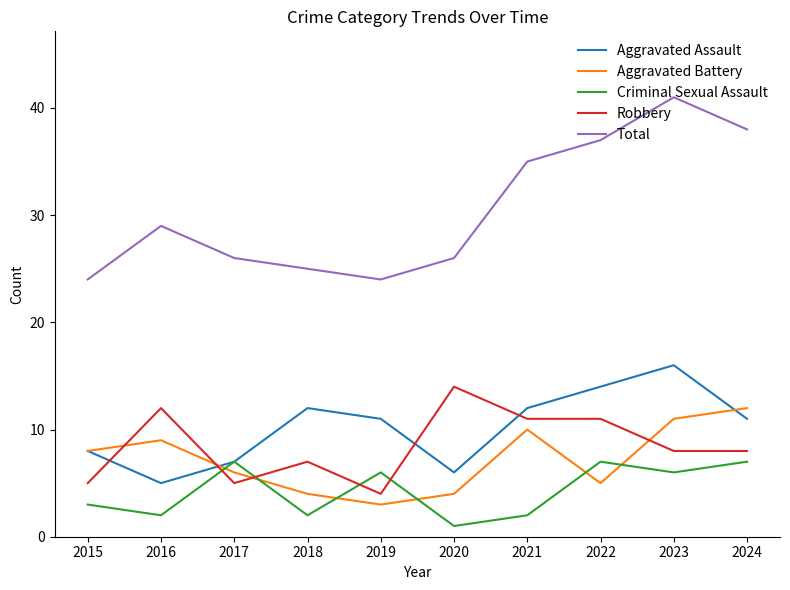

What is the sum of the Aggravated Battery values at 2024 and 2020?

16